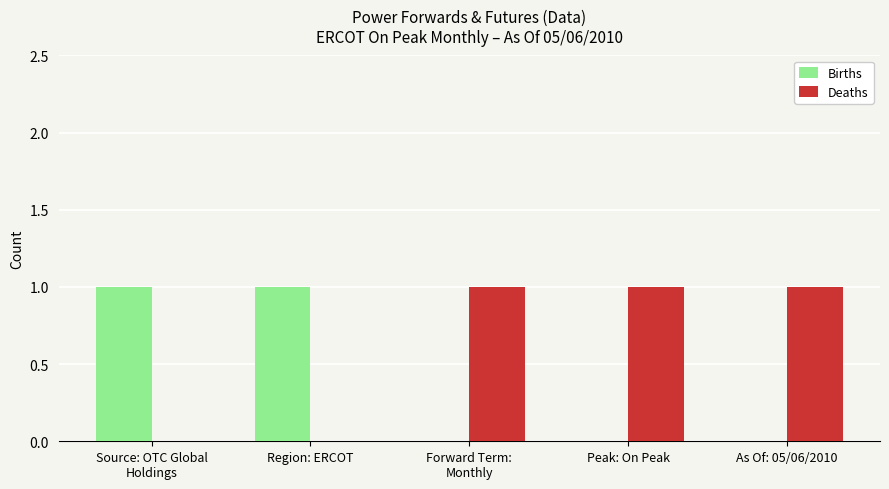

Count the Deaths values in the range 0 to 1.

5